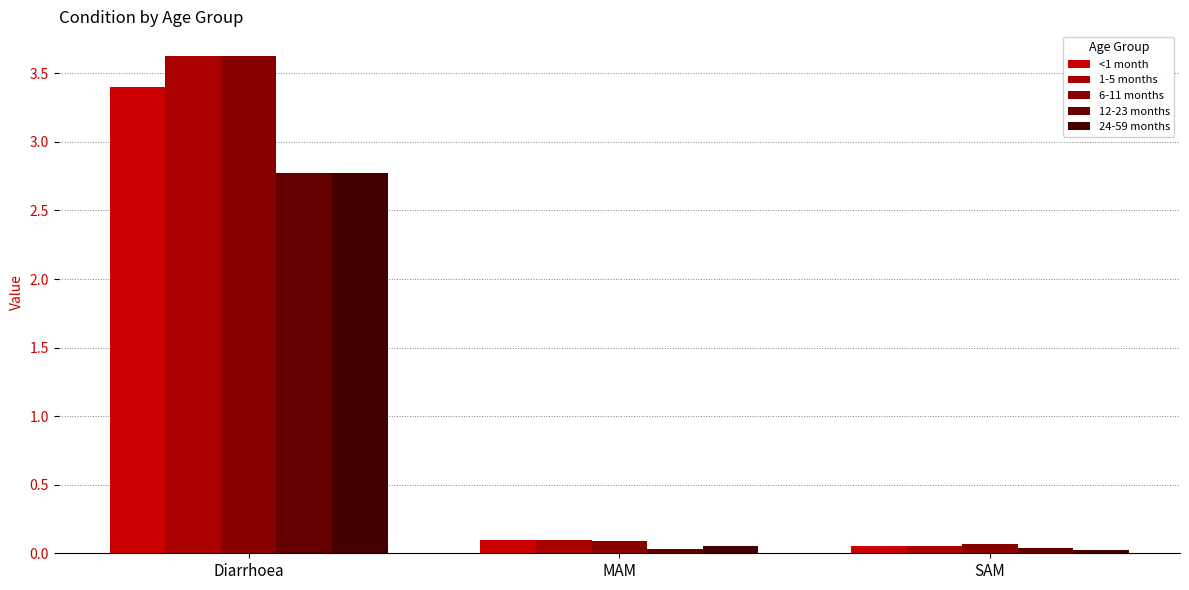

True or false: <1 month has a value of 3.4 at Diarrhoea.

True